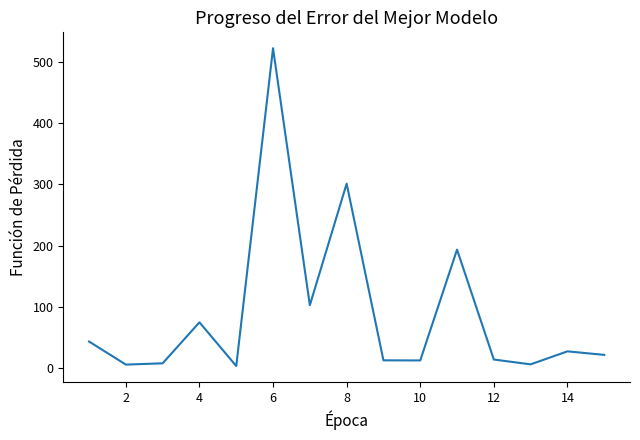

What is the difference between the second highest and second lowest values?

296.2